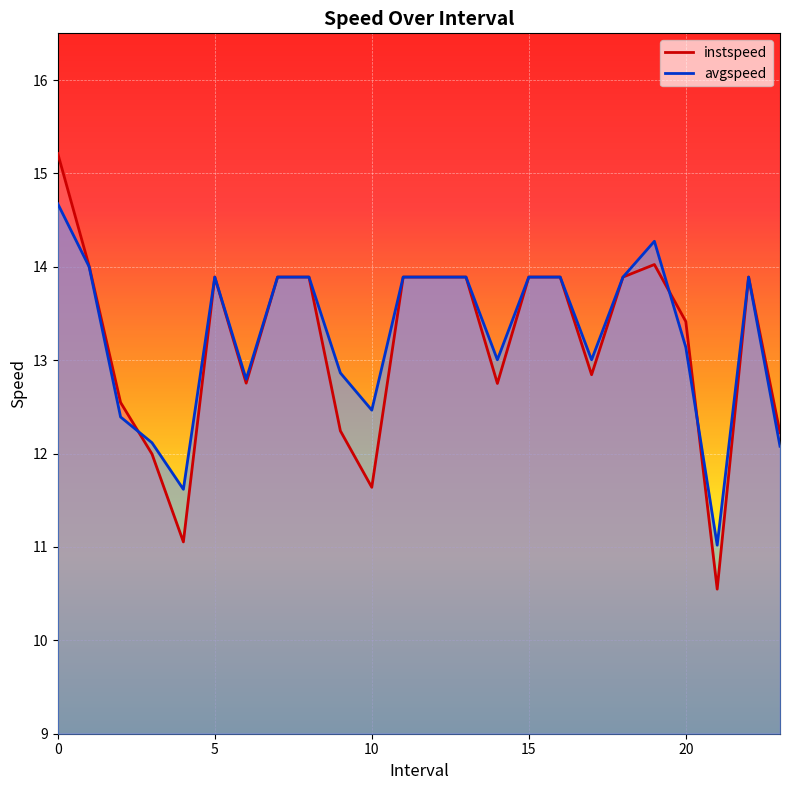

Reading left to right, transcribe all the data shown in this chart.

instspeed: 0.0=15.2	1.0=14.0	2.0=12.5	3.0=12.0	4.0=11.1	5.0=13.9	6.0=12.8	7.0=13.9	8.0=13.9	9.0=12.2	10.0=11.6	11.0=13.9	12.0=13.9	13.0=13.9	14.0=12.8	15.0=13.9	16.0=13.9	17.0=12.8	18.0=13.9	19.0=14.0	20.0=13.4	21.0=10.5	22.0=13.9	23.0=12.2
avgspeed: 0.0=14.7	1.0=14.0	2.0=12.4	3.0=12.1	4.0=11.6	5.0=13.9	6.0=12.8	7.0=13.9	8.0=13.9	9.0=12.9	10.0=12.5	11.0=13.9	12.0=13.9	13.0=13.9	14.0=13.0	15.0=13.9	16.0=13.9	17.0=13.0	18.0=13.9	19.0=14.3	20.0=13.1	21.0=11.0	22.0=13.9	23.0=12.1